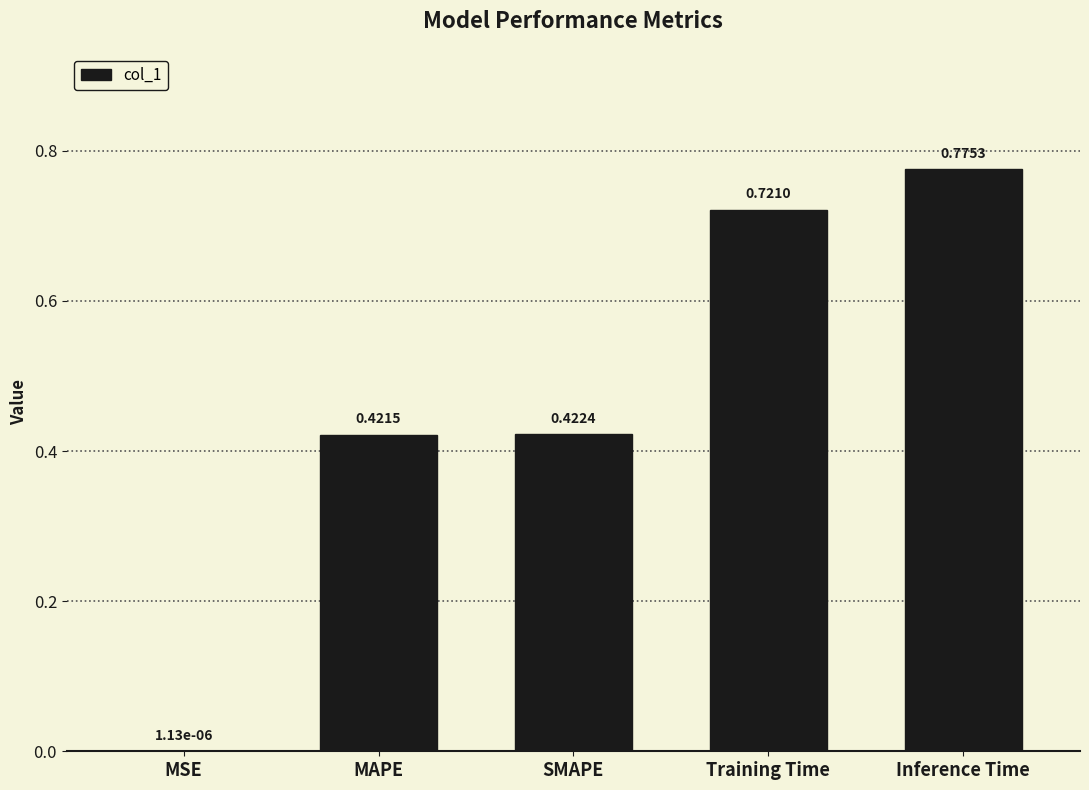

What is the sum of all values?

2.3